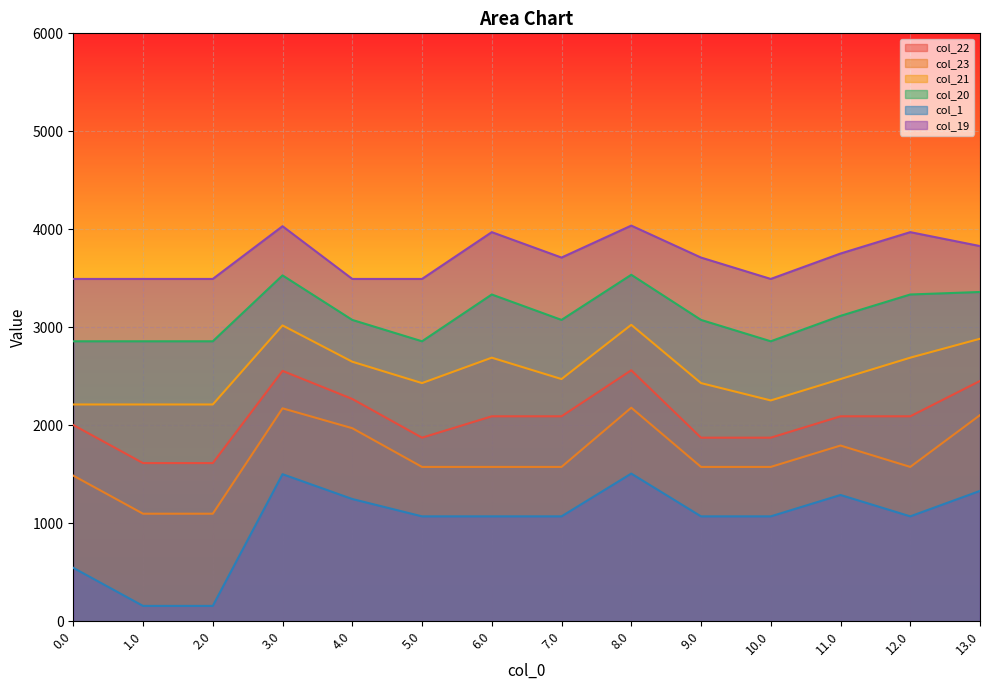

At 11.0, list the series in order from largest to smallest.

col_19, col_20, col_21, col_22, col_23, col_1